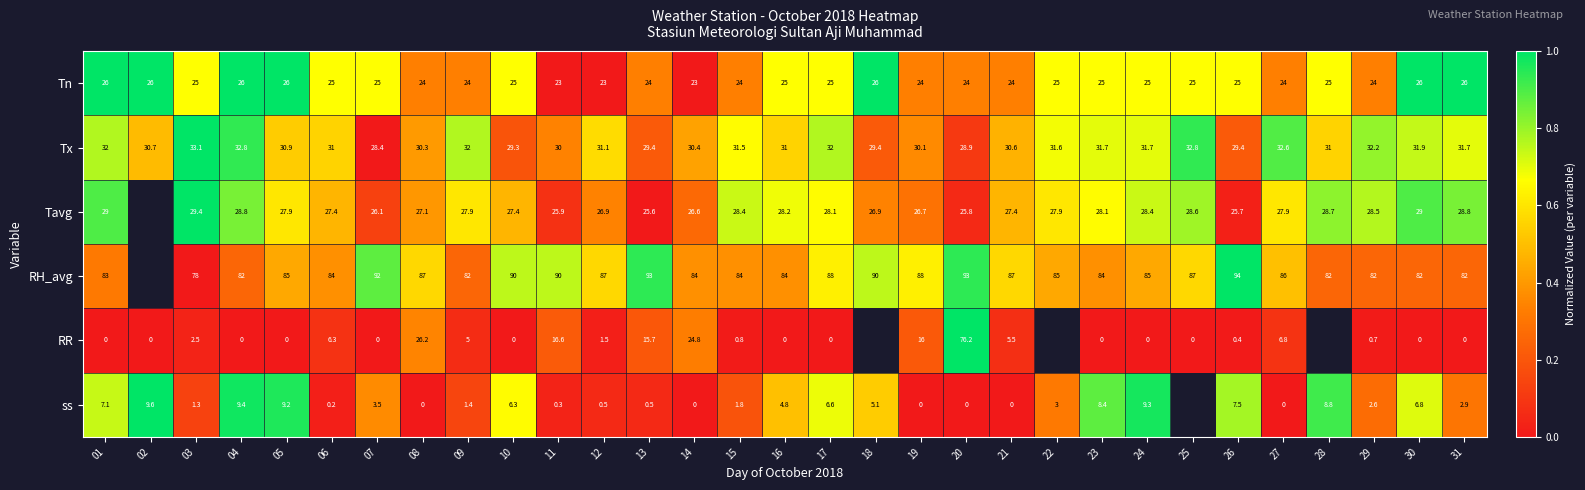

Count the number of data series in this chart.

6